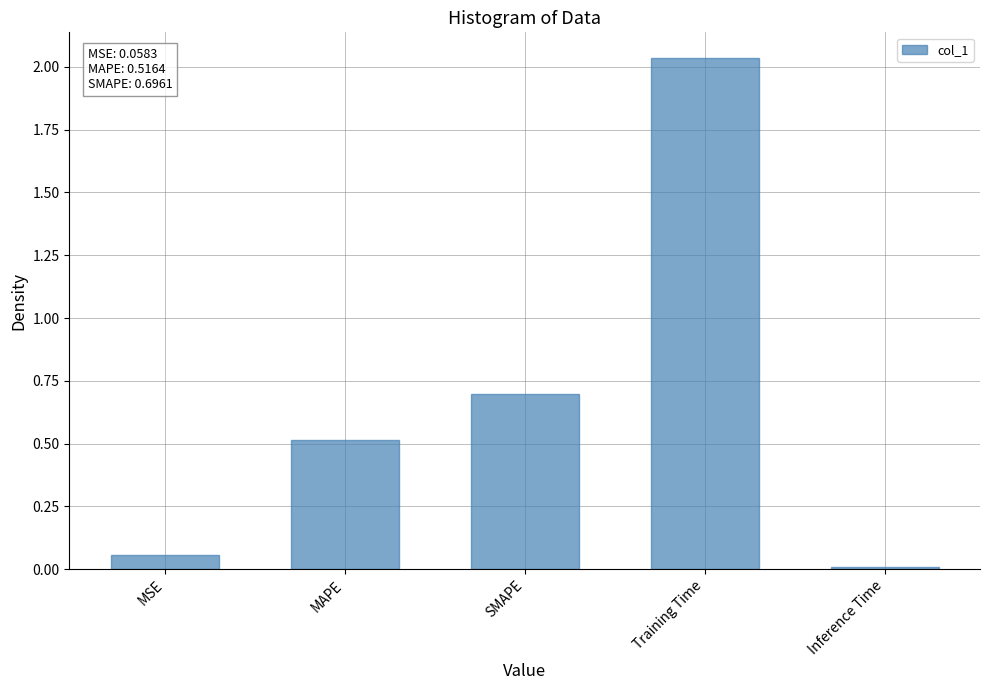

What is the value of the 3rd bar from the left?

0.7